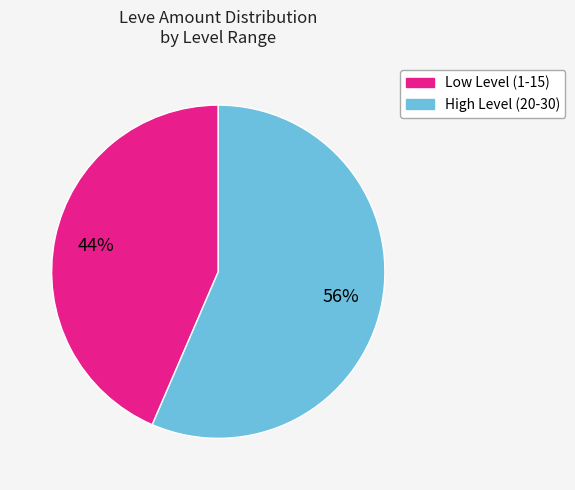

To the nearest percent, what is the average slice percentage?

50%